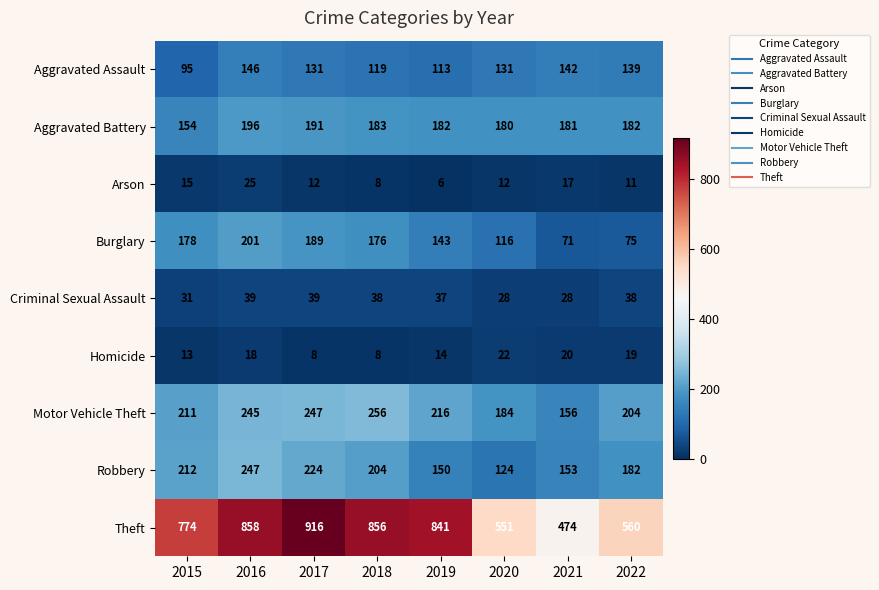

The Burglary series shows 43 at 2022. True or false?

False